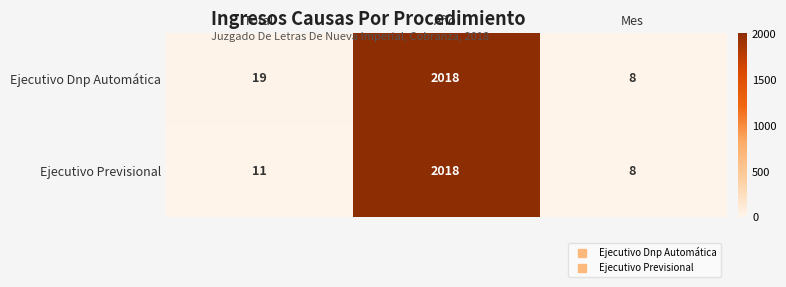

Which series has the largest total across all categories?

Ejecutivo Dnp Automática